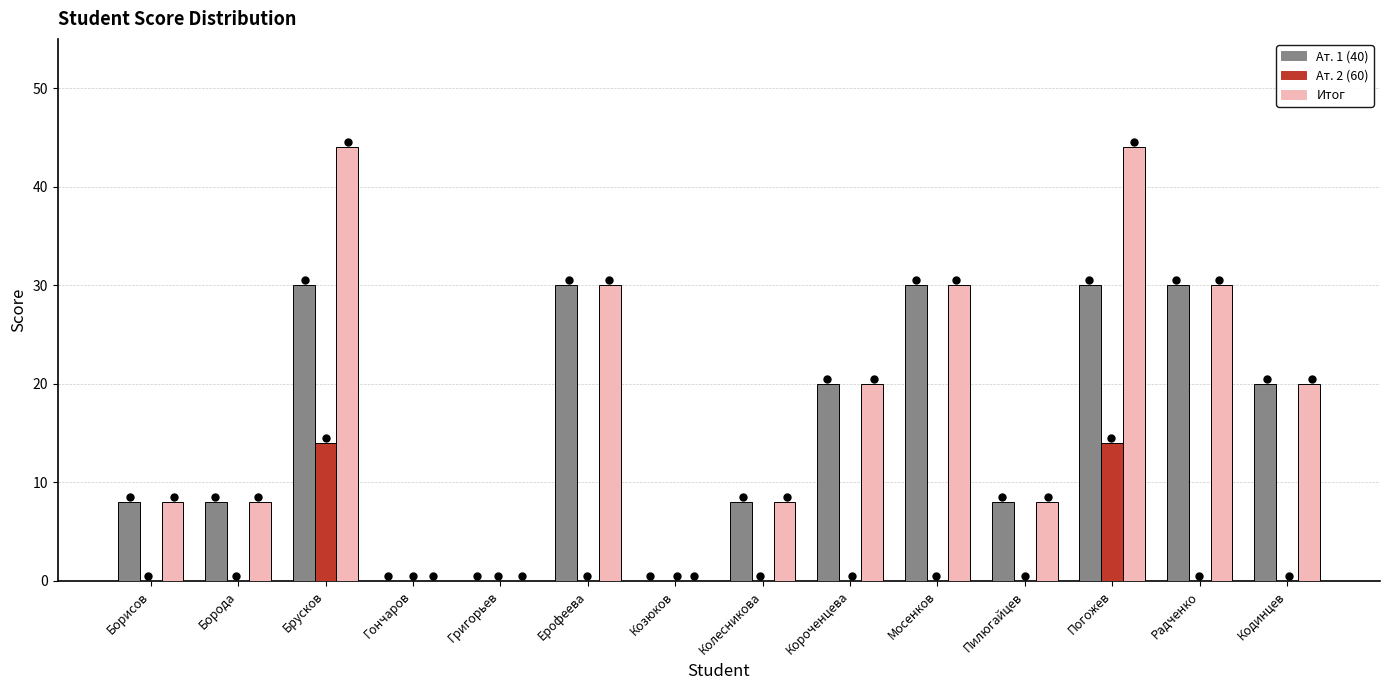

Which series reaches the maximum Y coordinate?

Итог